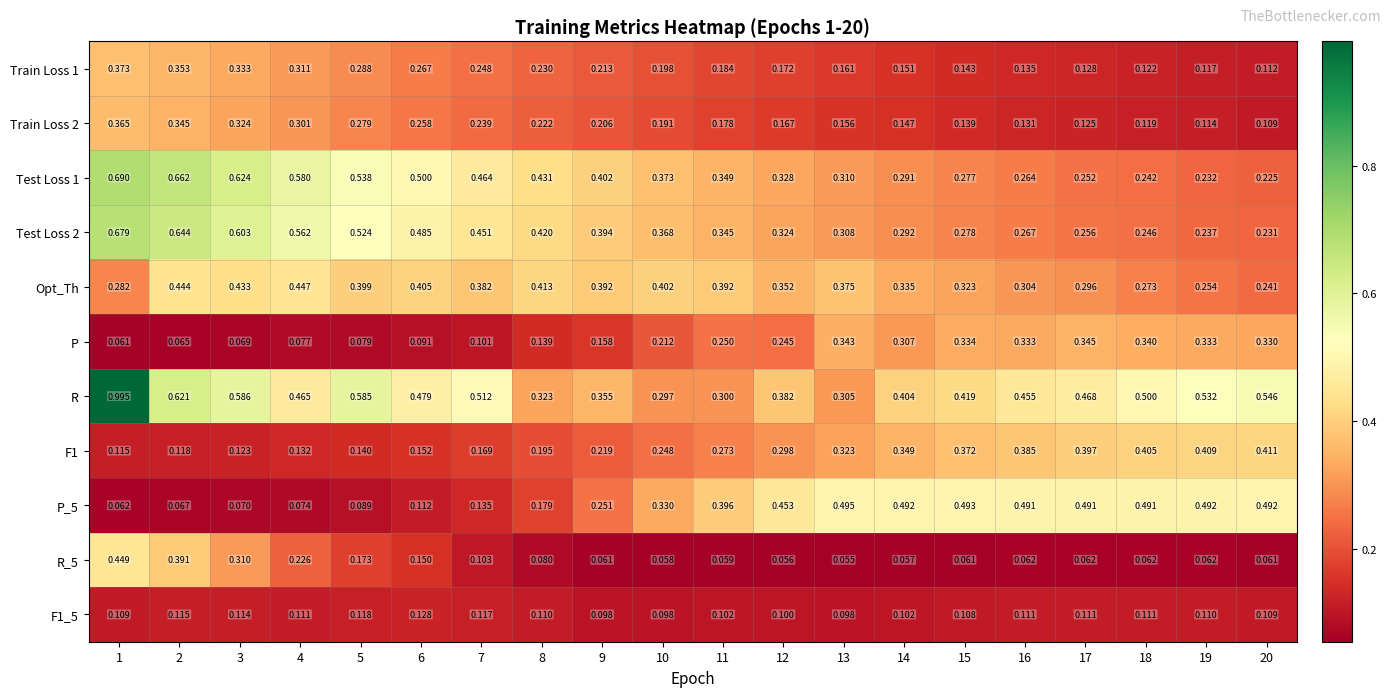

Which series has the widest spread of values?

R